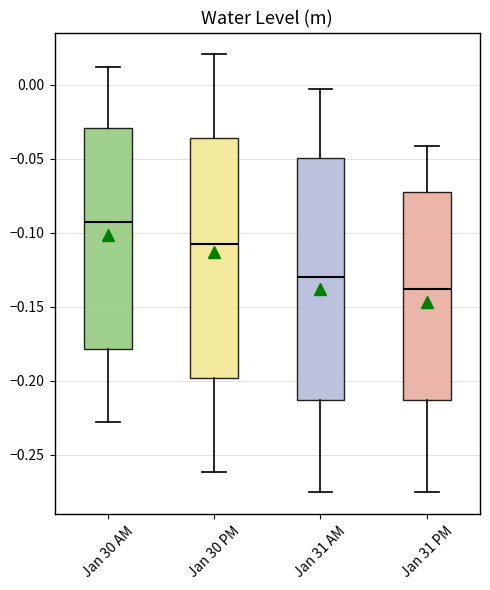

Which box's median line is the highest?

Jan 30 AM